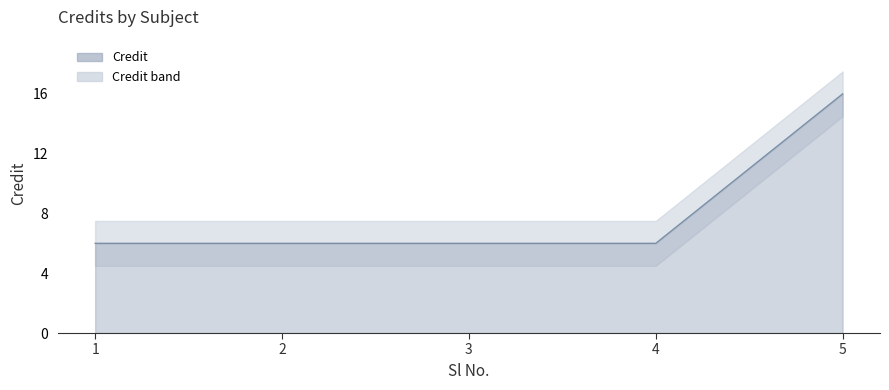

The value at 2 is 6. True or false?

True